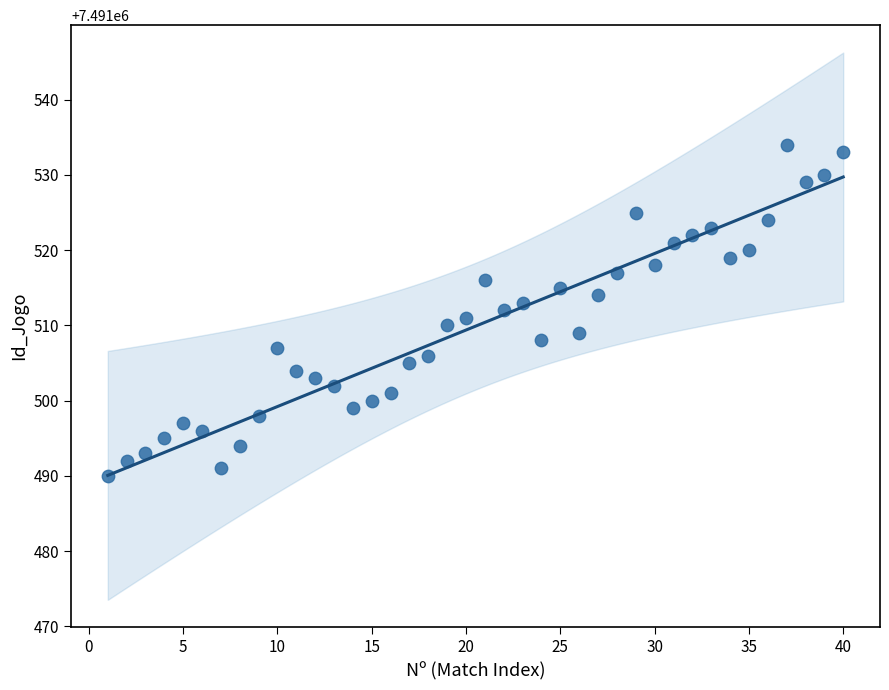

What is the range of X values (max minus min)?

39